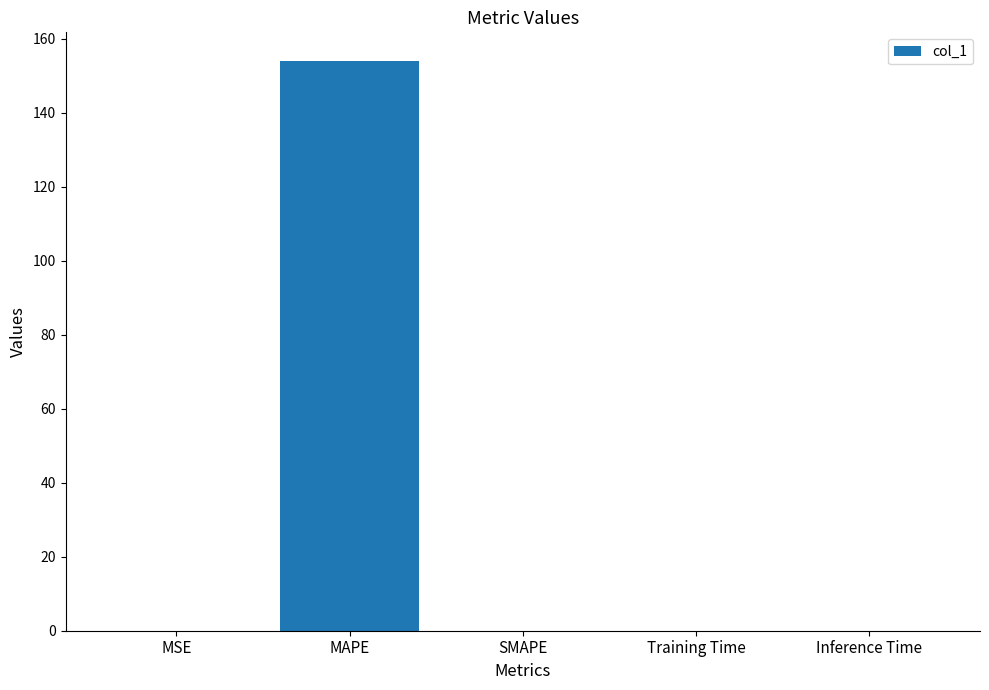

What is the maximum value shown in the chart?

154.1